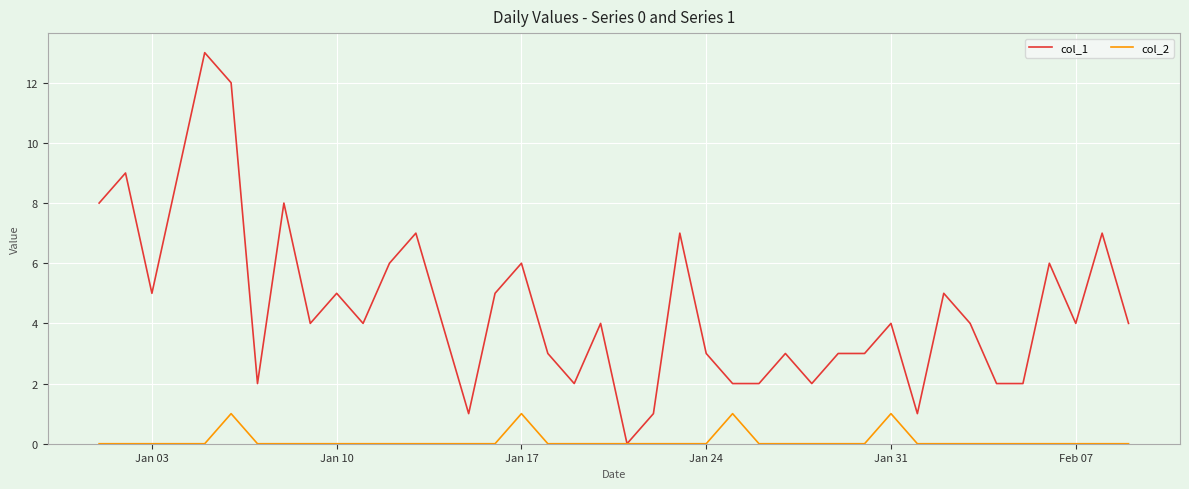

What are all the series names shown in the legend?

col_1, col_2